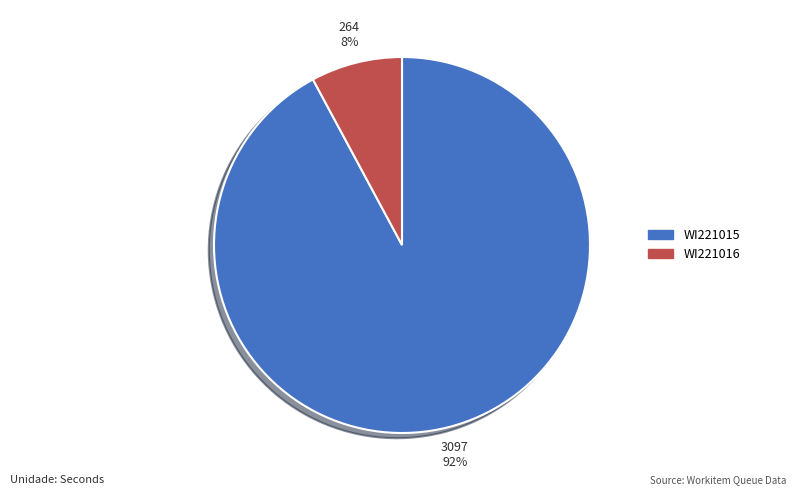

To the nearest percent, what percentage of the pie is WI221016?

8%